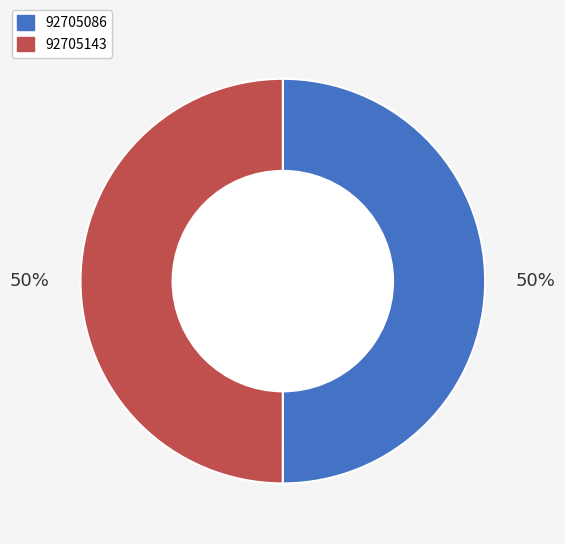

To the nearest percent, what portion does 92705086 represent?

50%